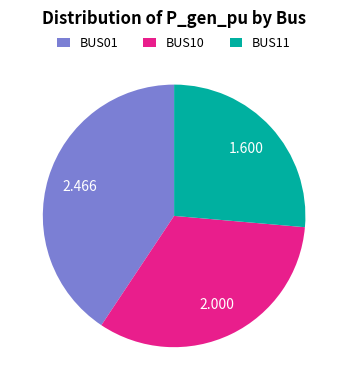

Does any single category account for the majority?

No